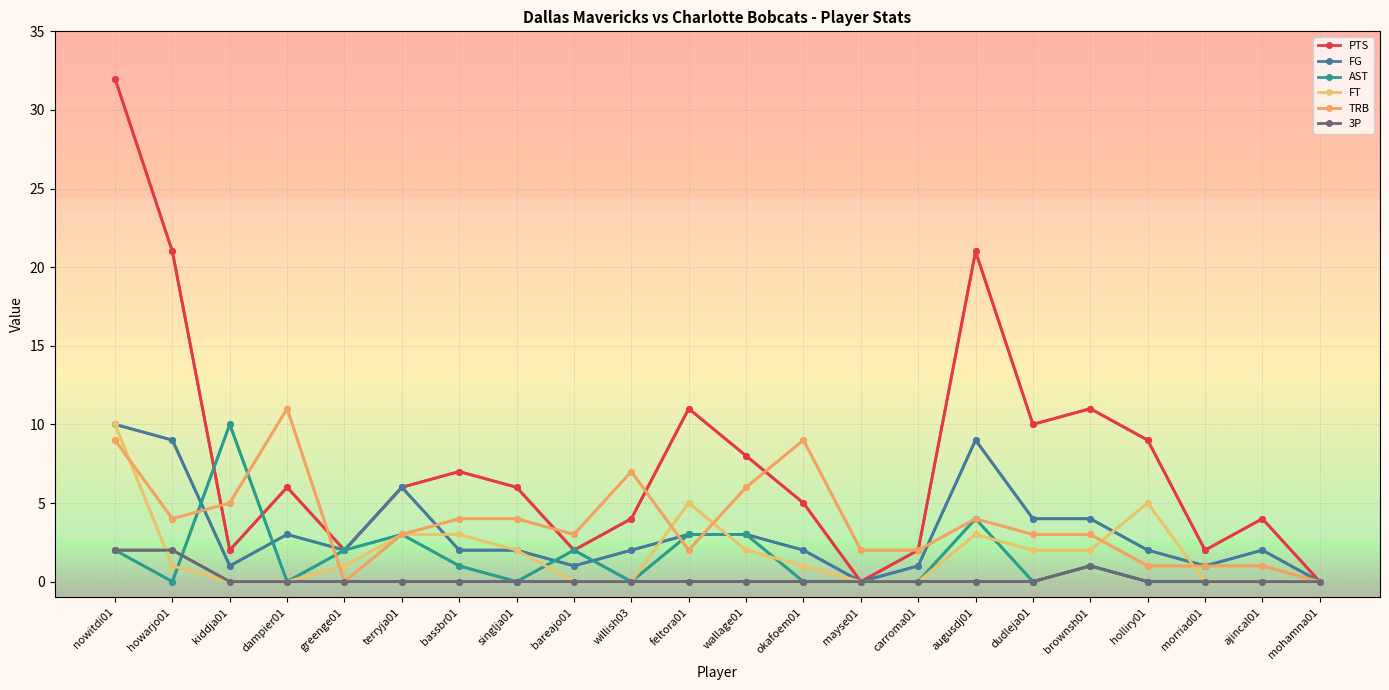

How many categories are shown in the chart?

22